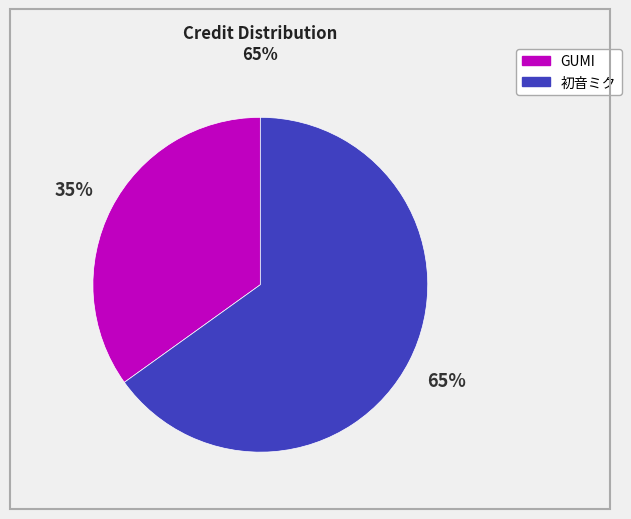

Rank the categories by value from highest to lowest.

初音ミク, GUMI